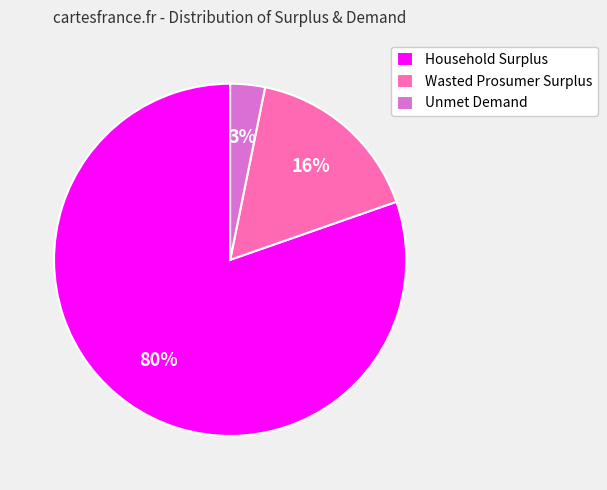

Combined, do Unmet Demand and Wasted Prosumer Surplus account for over 50%?

No